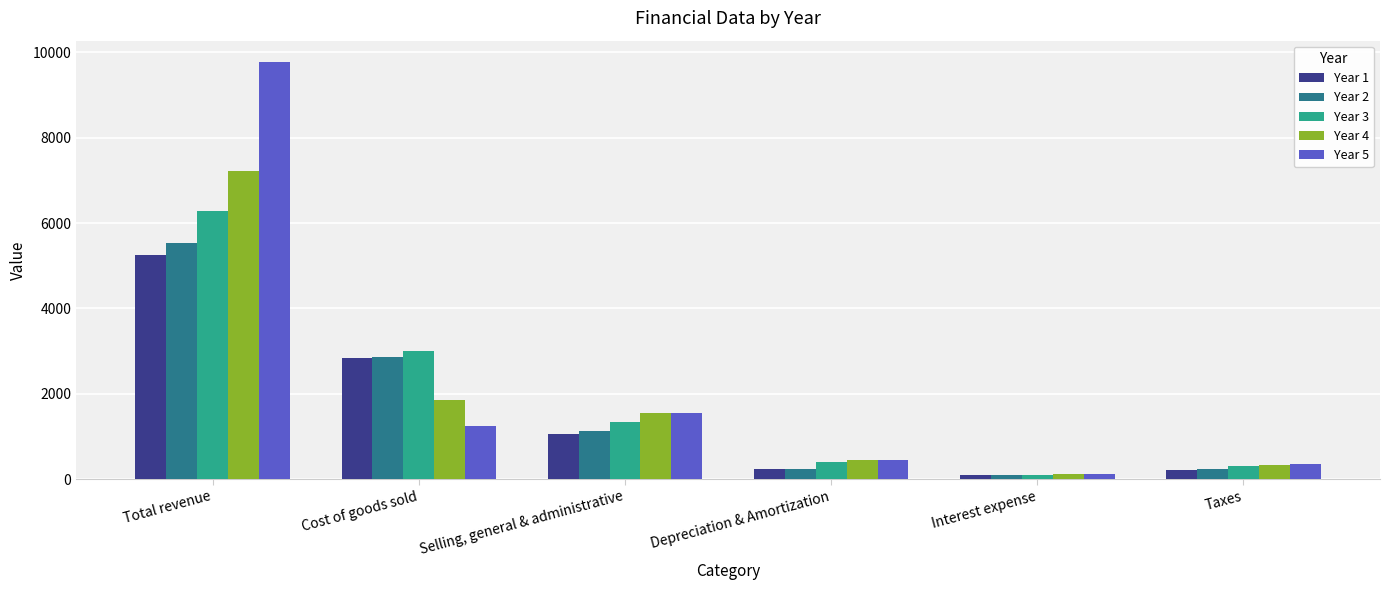

Is the value of Year 3 at Taxes greater than the value of Year 2 at Interest expense?

Yes